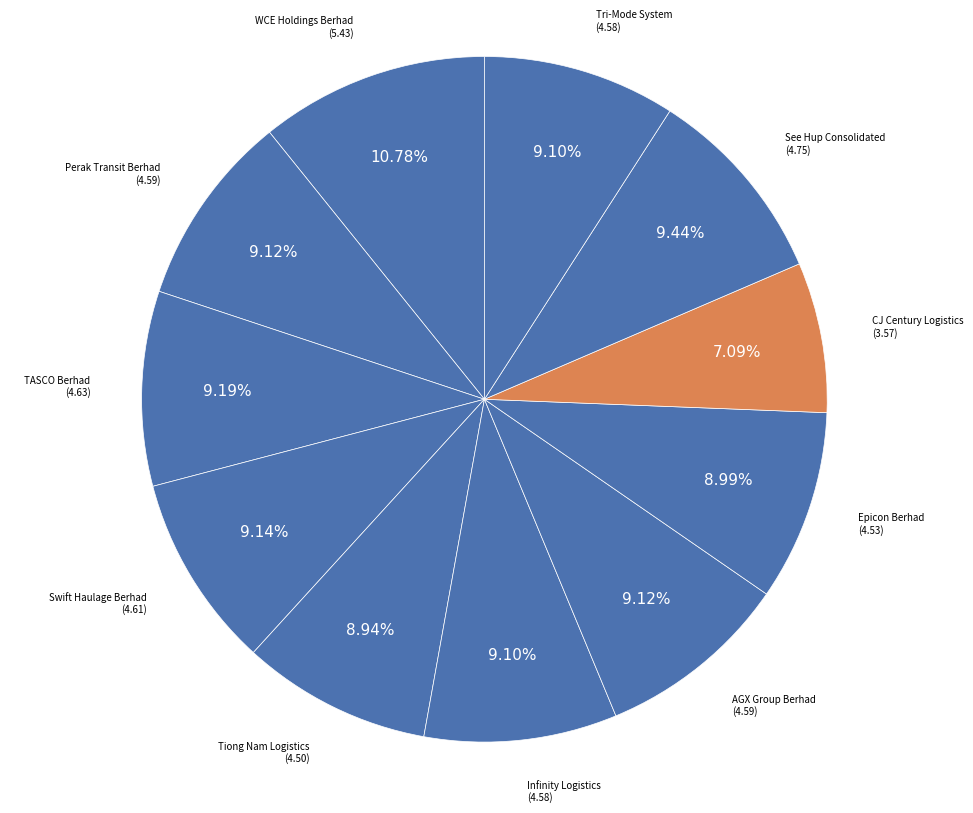

Does See Hup Consolidated represent more than half of the total?

No